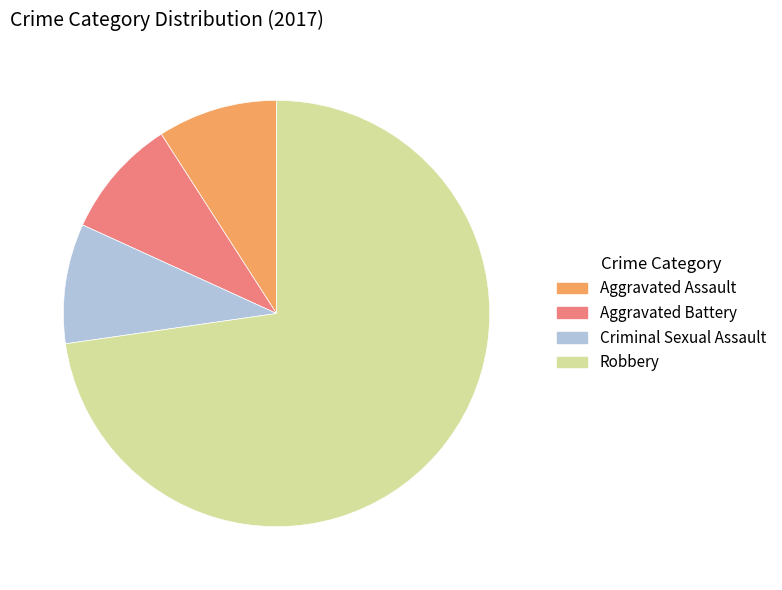

Is there a majority slice in this chart?

Yes